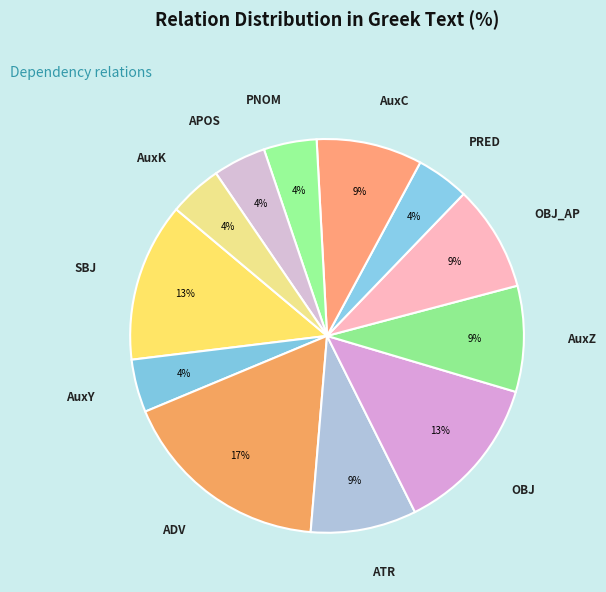

To the nearest percent, what percentage of the pie is OBJ?

13%